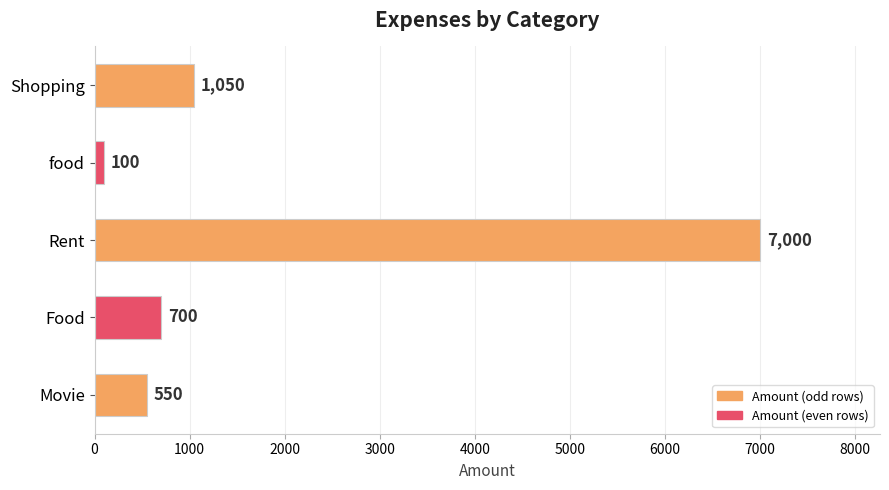

How many bars are there in total?

5